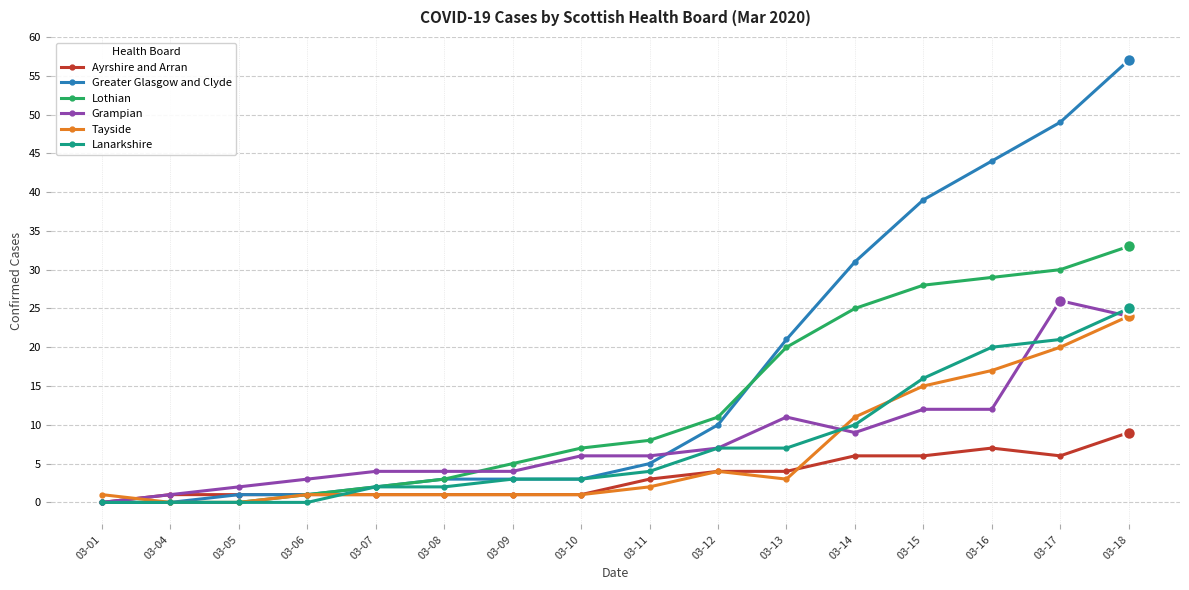

Is the value of Grampian at 03-15 greater than the value of Ayrshire and Arran at 03-14?

Yes